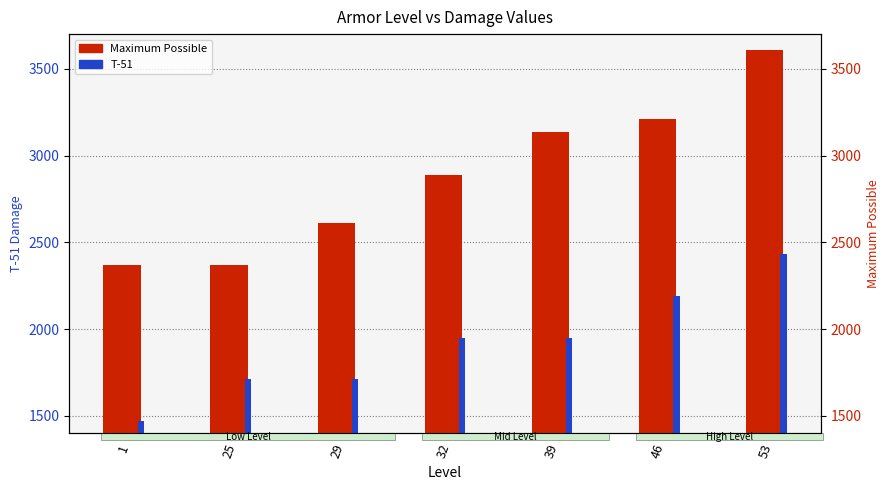

What is the average value of the T-51 series?

1916